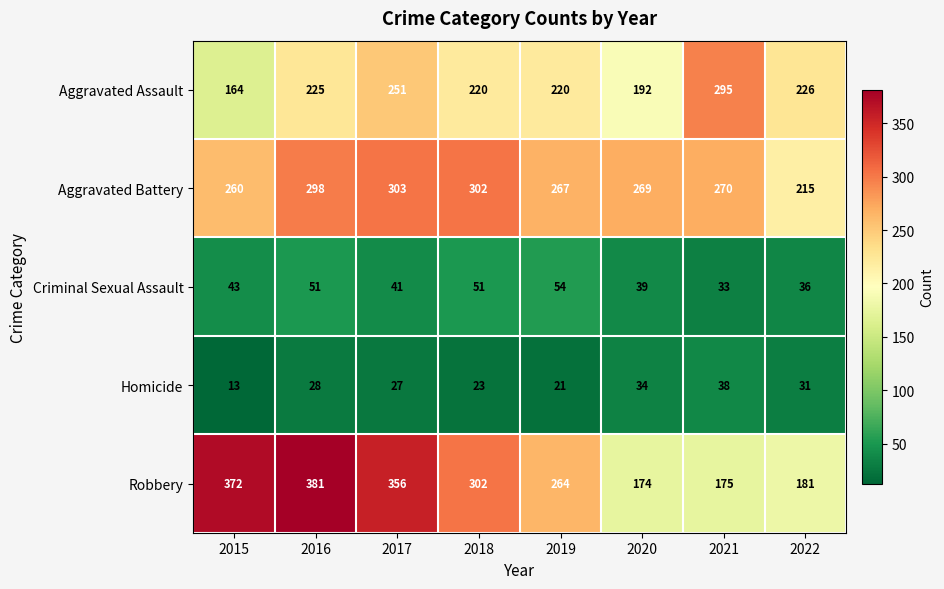

What is the minimum value for Robbery?

174